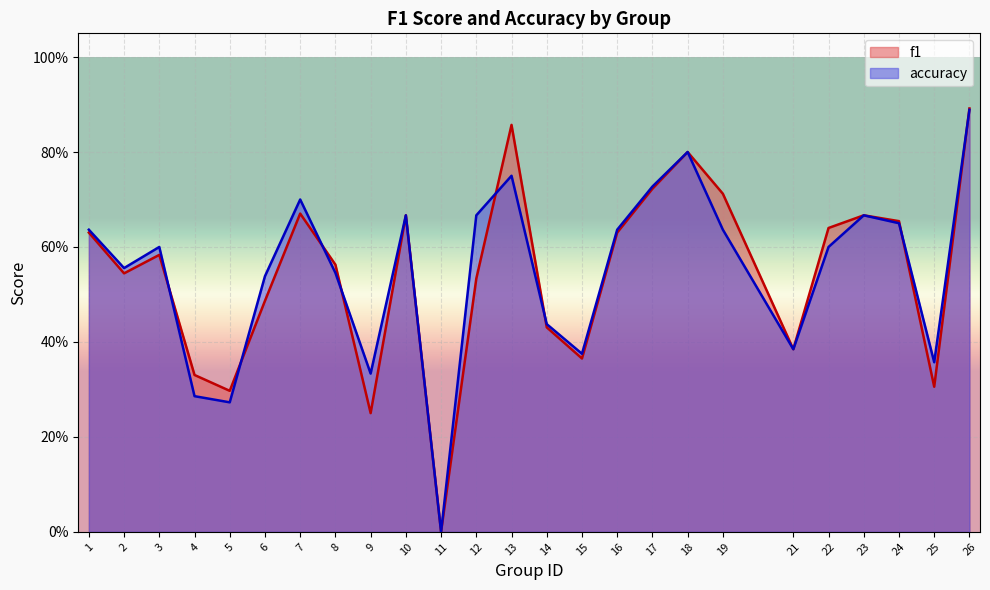

How many values in accuracy are above zero?

24